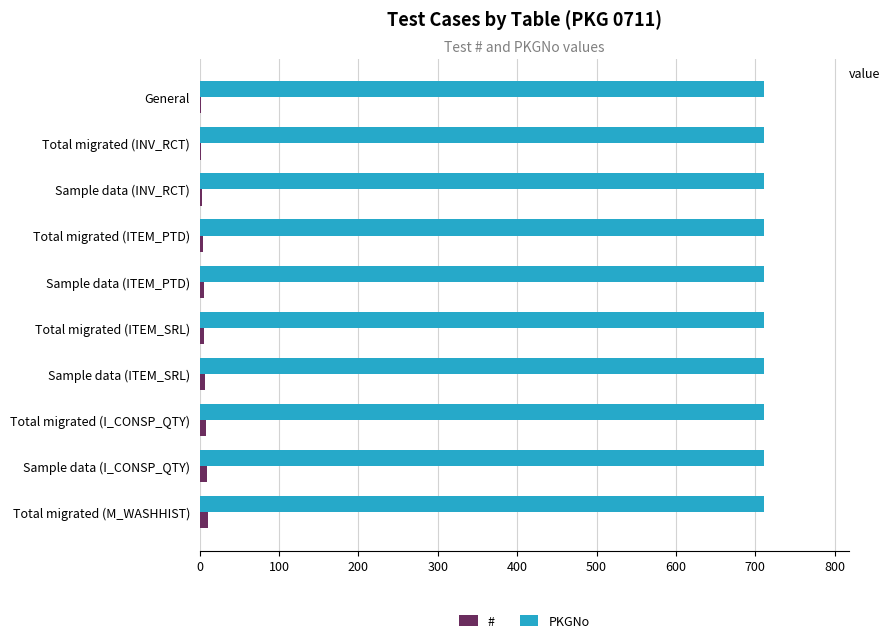

Which series has the largest total across all categories?

PKGNo